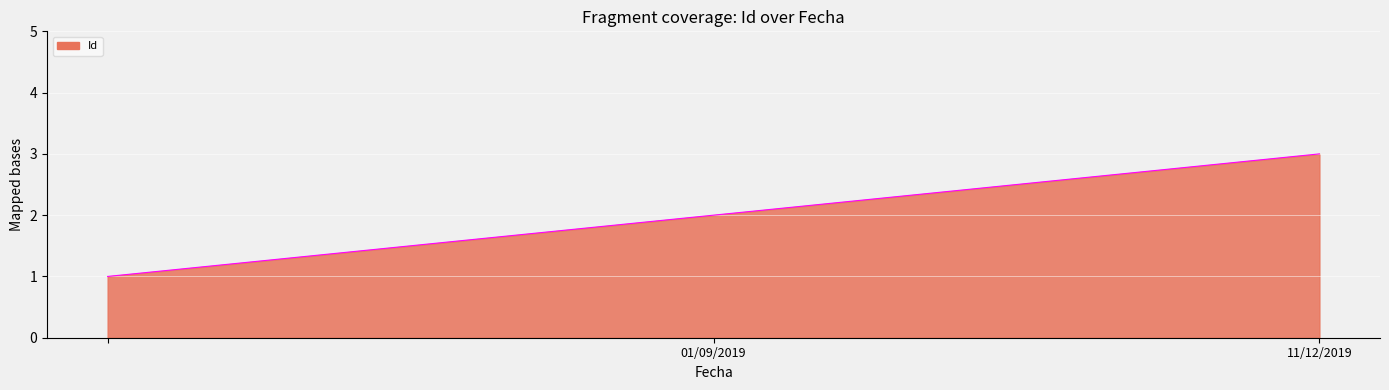

Reading right to left, extract all data points from this chart.

3	2	1